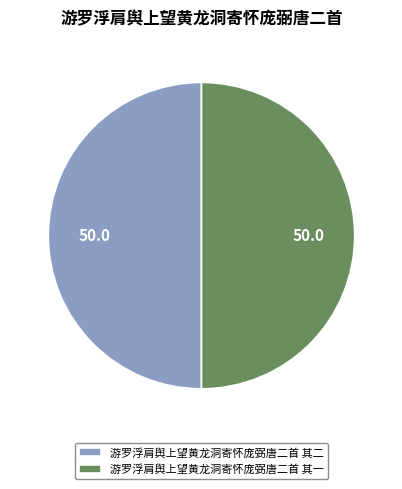

Approximately how many times larger is the value at 游罗浮肩舆上望黄龙洞寄怀庞弼唐二首 其二 compared to 游罗浮肩舆上望黄龙洞寄怀庞弼唐二首 其一?

1.0